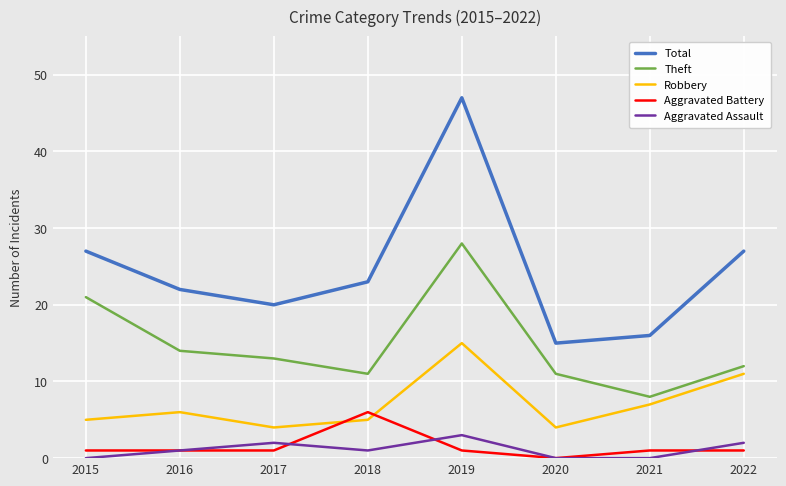

Reading left to right, extract all data points from this chart.

Total: 27	22	20	23	47	15	16	27
Theft: 21	14	13	11	28	11	8	12
Robbery: 5	6	4	5	15	4	7	11
Aggravated Battery: 1	1	1	6	1	0	1	1
Aggravated Assault: 0	1	2	1	3	0	0	2